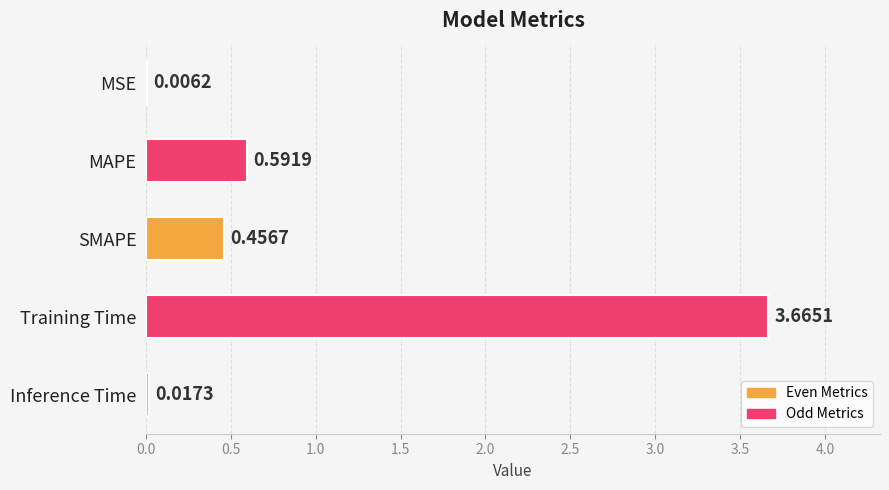

Which label corresponds to the largest value in the chart?

Training Time